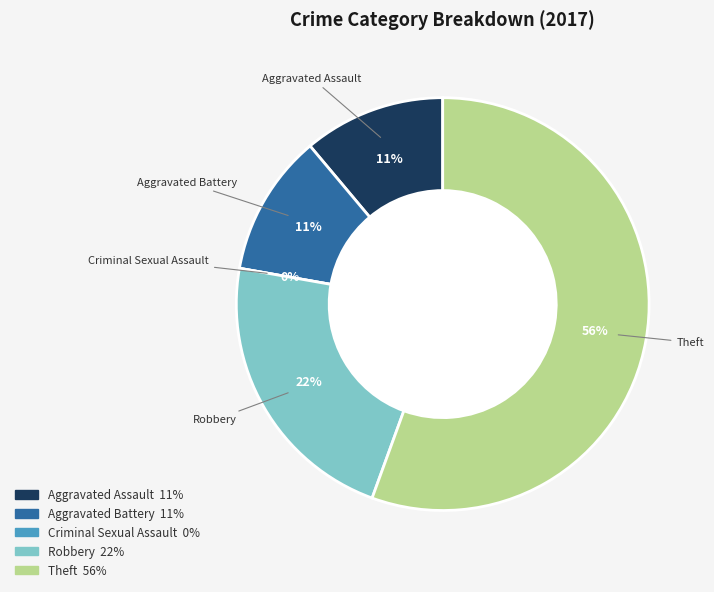

Which slice is the largest?

Theft